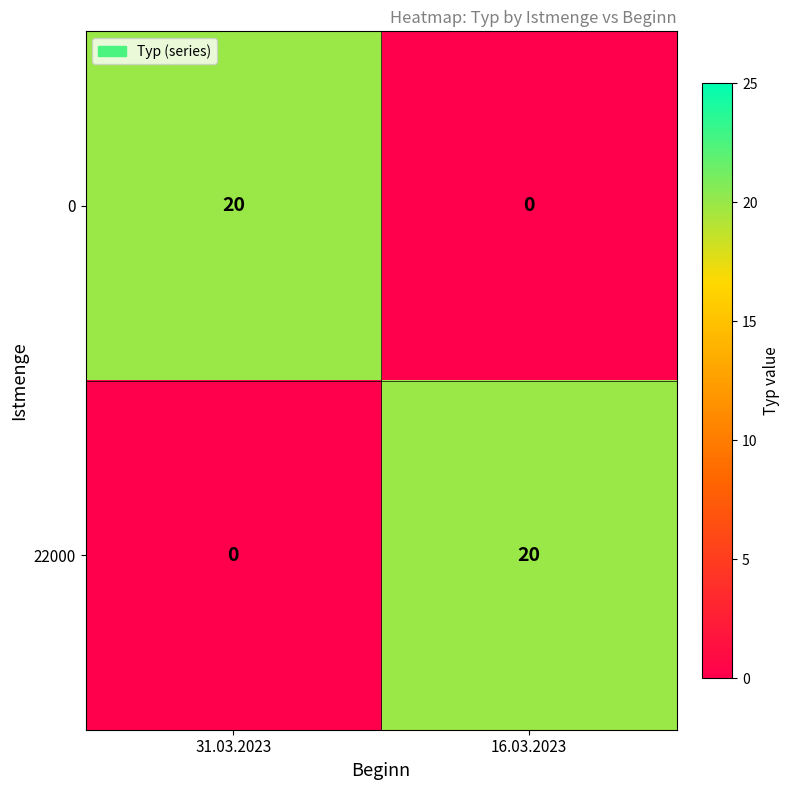

List the labels in order of 22000 value, smallest first.

31.03.2023, 16.03.2023